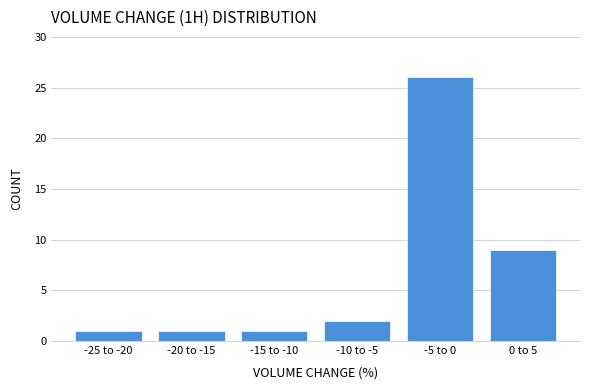

Reading left to right, extract all data points from this chart.

-25 to -20=1	-20 to -15=1	-15 to -10=1	-10 to -5=2	-5 to 0=26	0 to 5=9